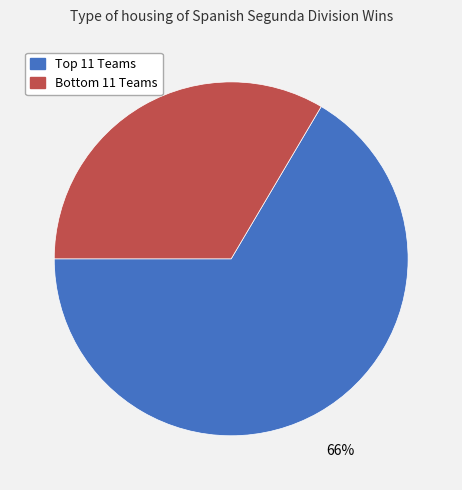

Count the number of slices in the pie.

2